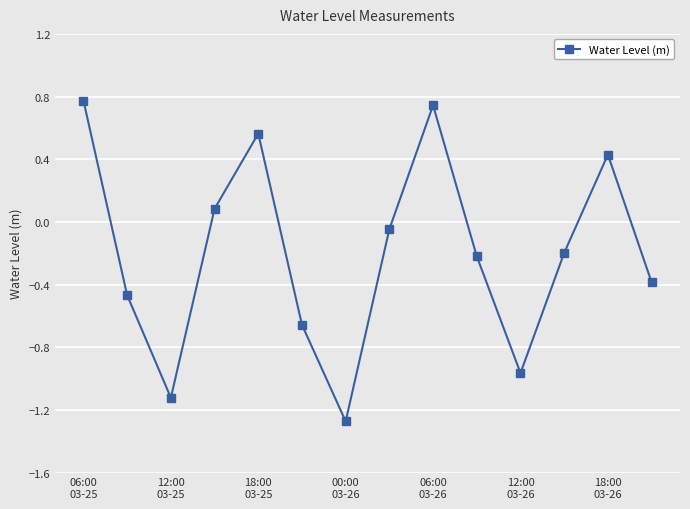

How many interior local valleys (lower than both neighbors) does the data have?

3